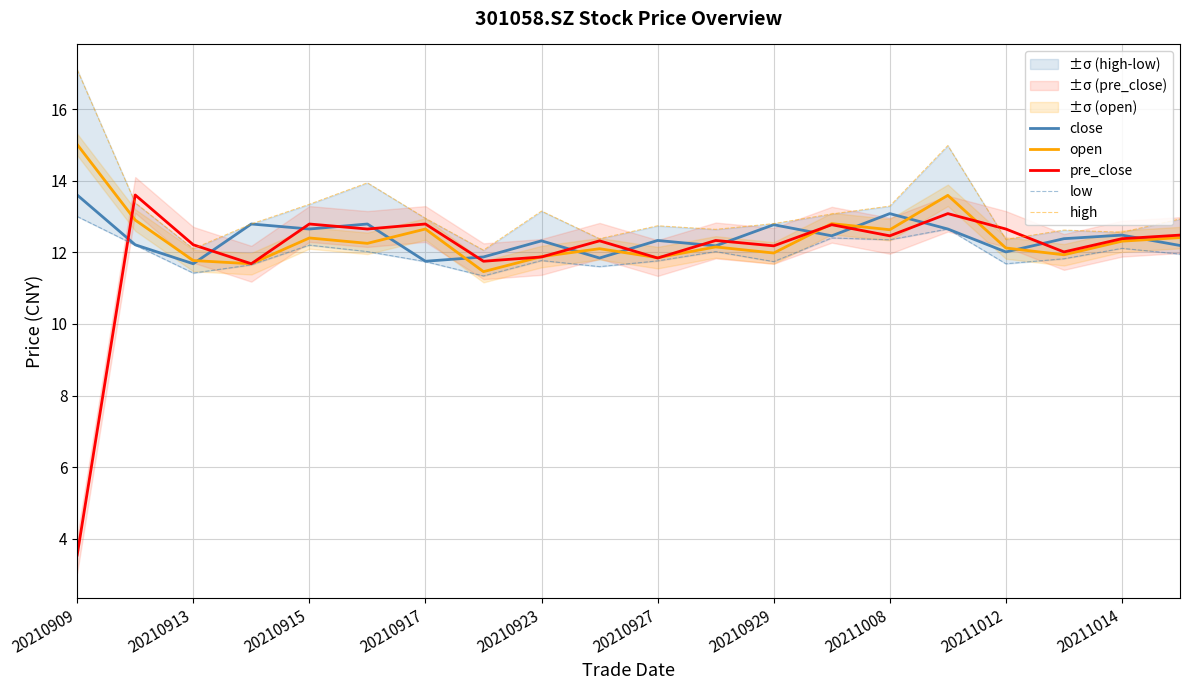

Does the chart display data point markers on the line(s)?

No